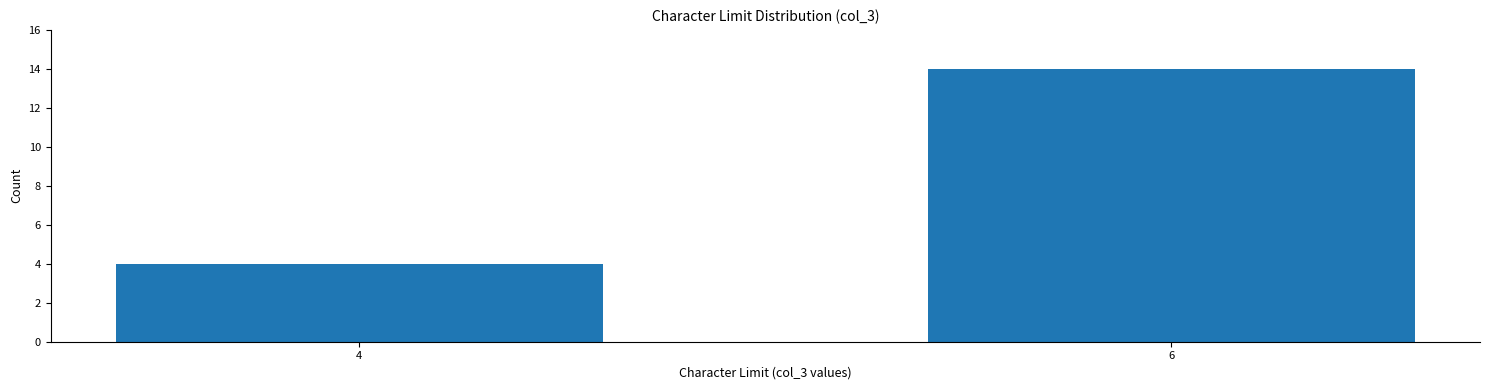

Reading left to right, list all the values displayed in this chart.

4=4	6=14